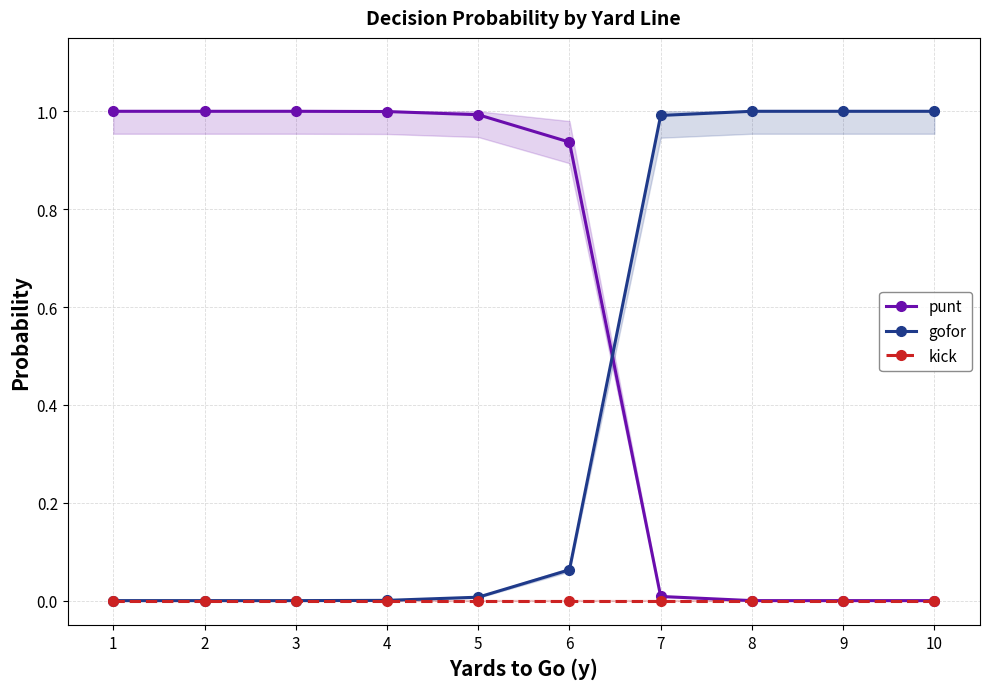

Count the number of data series in this chart.

3